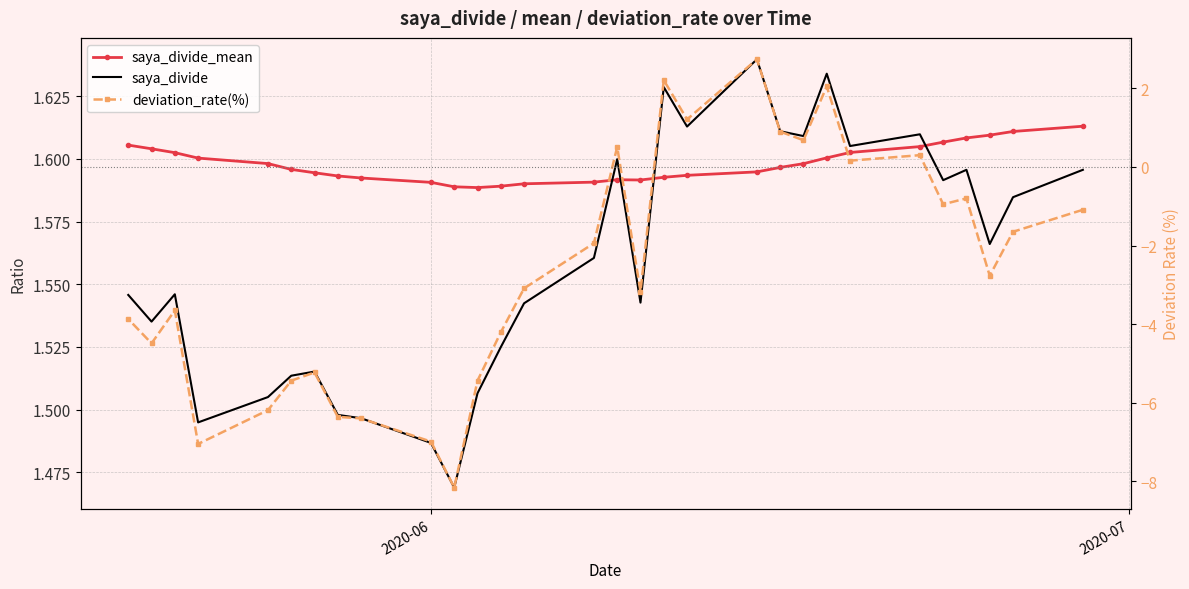

Which series has the largest range (max minus min)?

deviation_rate(%)